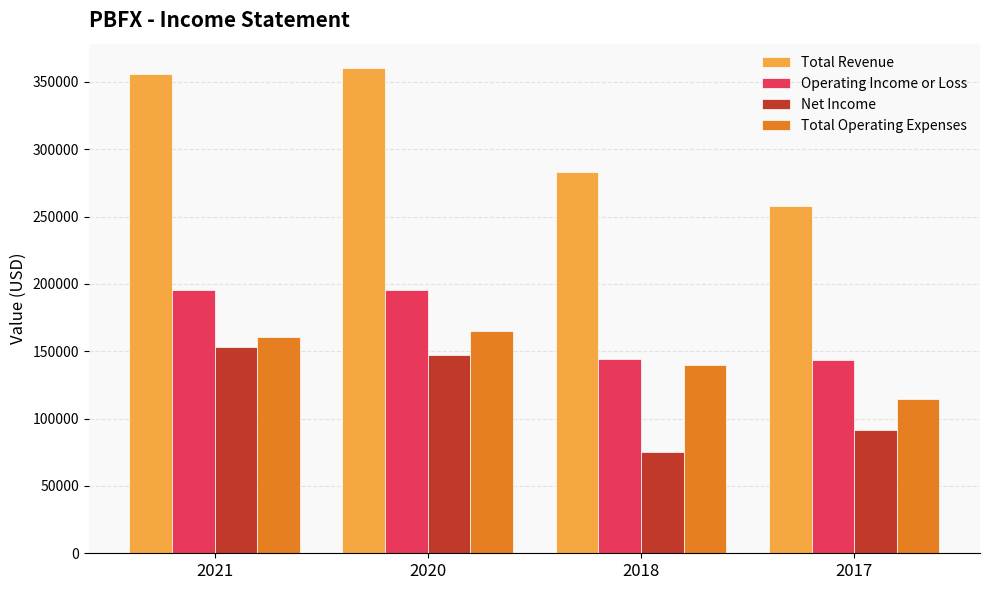

At which label does Total Operating Expenses reach its minimum?

2017